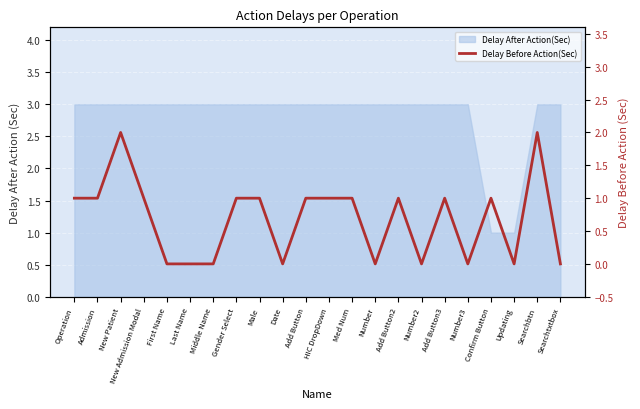

What position from the right is New Admission Modal?

19